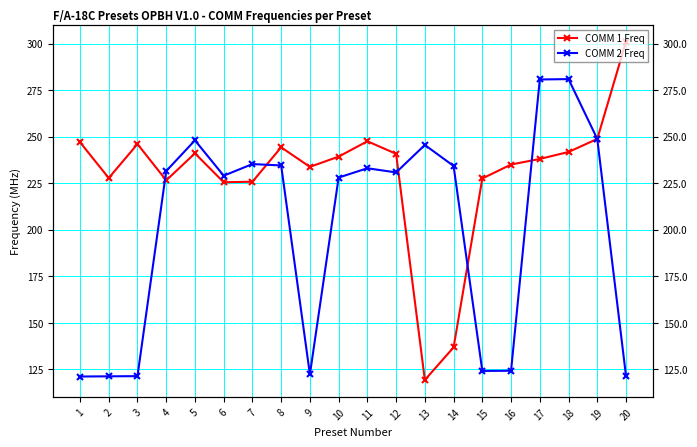

At which category does the chart reach its minimum across all series?

13